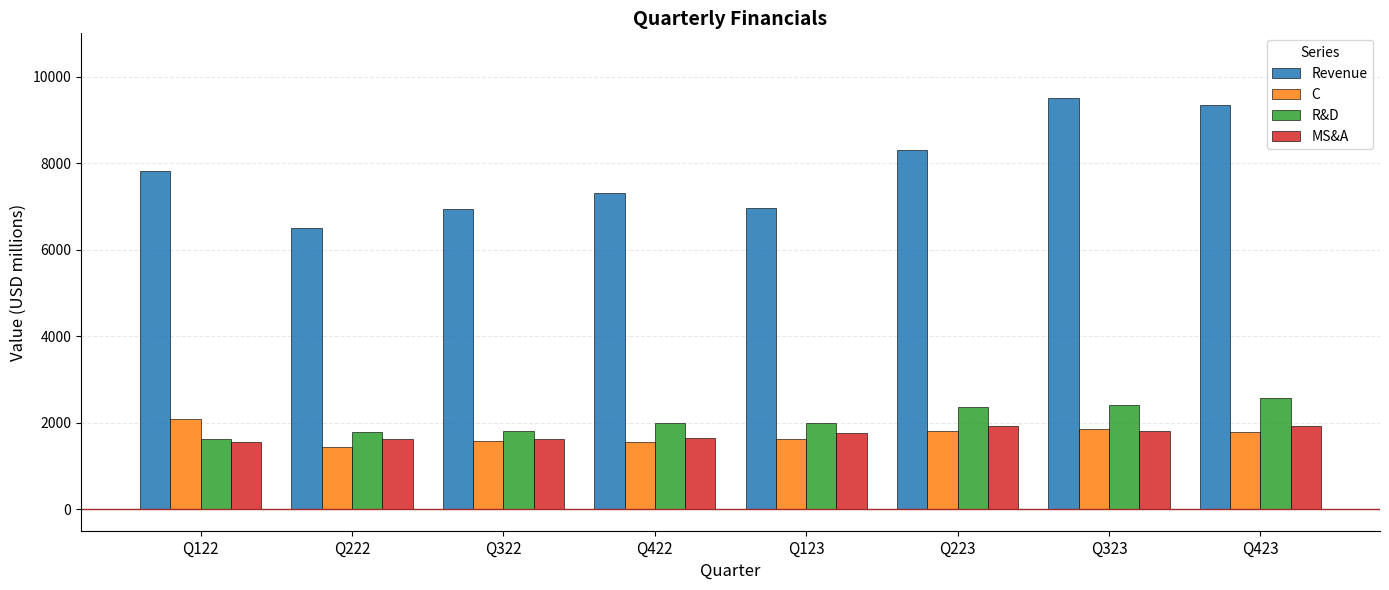

Is it true that MS&A equals 2346.8 at Q222?

False